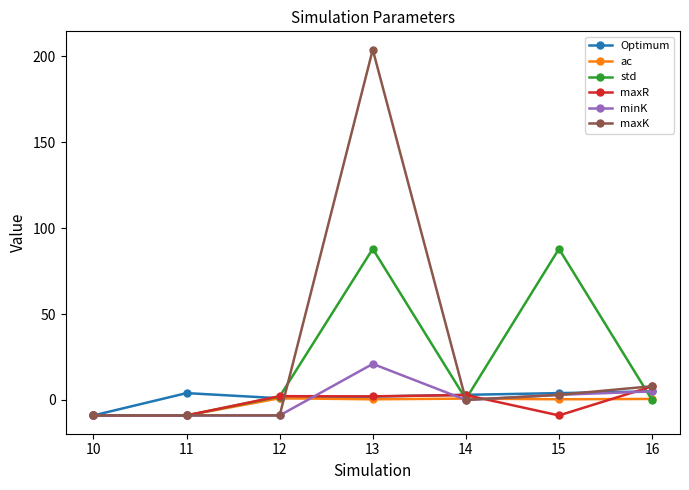

True or false: maxR has more than 2 interior local peaks.

False